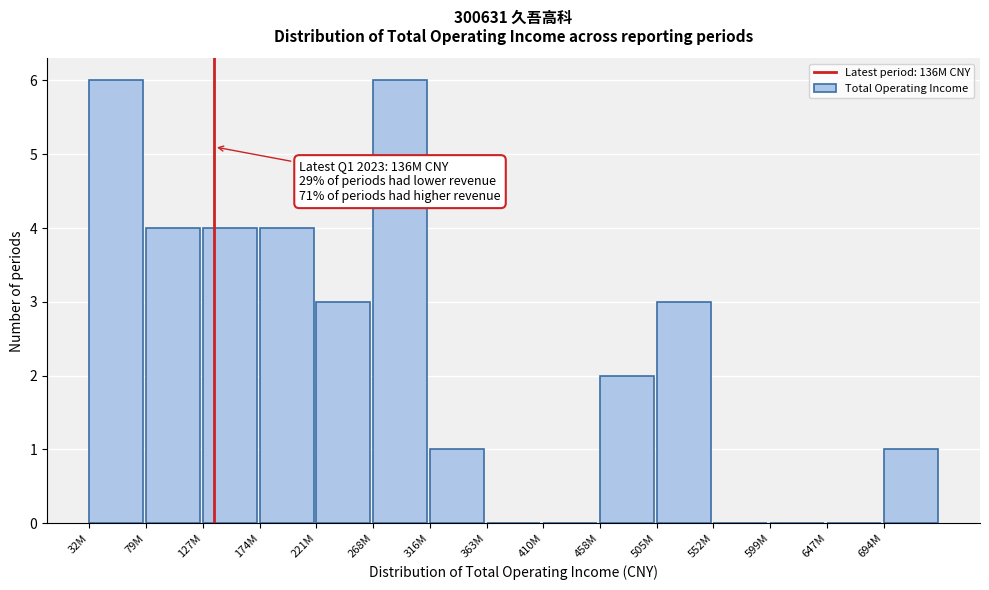

Reading left to right, list all the values displayed in this chart.

32M=6	79M=4	127M=4	174M=4	221M=3	268M=6	316M=1	363M=0	410M=0	458M=2	505M=3	552M=0	599M=0	647M=0	694M=1